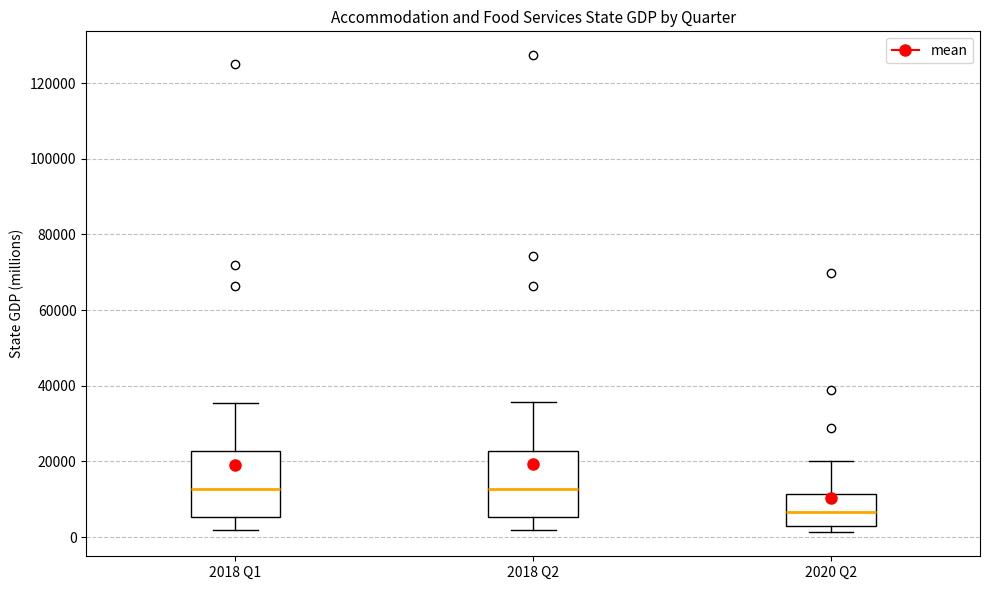

Reading left to right, read every box against the y-axis: the position of its median line, the range the box covers, and the ends of its whiskers. The values are not printed on the chart, so give them approximately, as read against the axis.

2018 Q1: median 12000, box 6000 to 22000, whiskers 2000 to 36000
2018 Q2: median 12000, box 6000 to 22000, whiskers 2000 to 36000
2020 Q2: median 6000, box 2000 to 12000, whiskers 2000 (just below the box's lower edge) to 20000